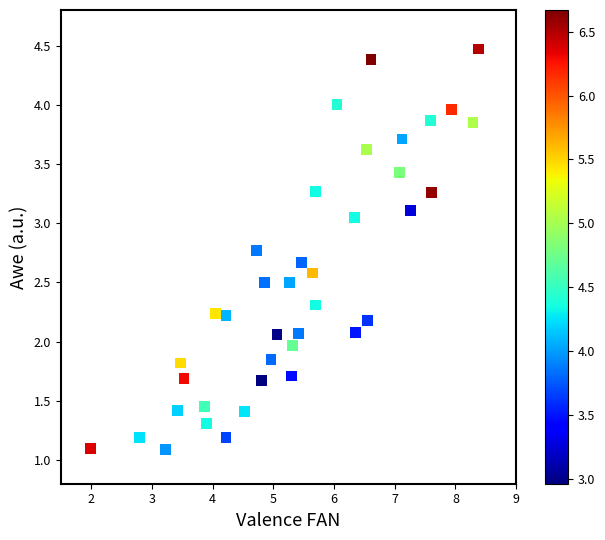

What is the range of Y values (max minus min)?

3.4